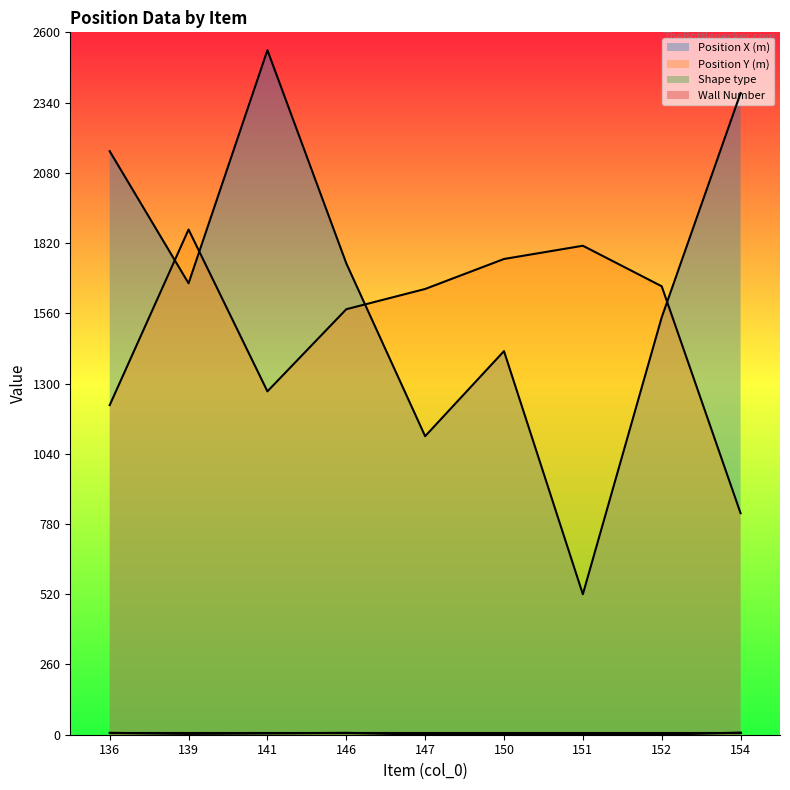

Which series changed the most between 141 and 154?

Position Y (m)